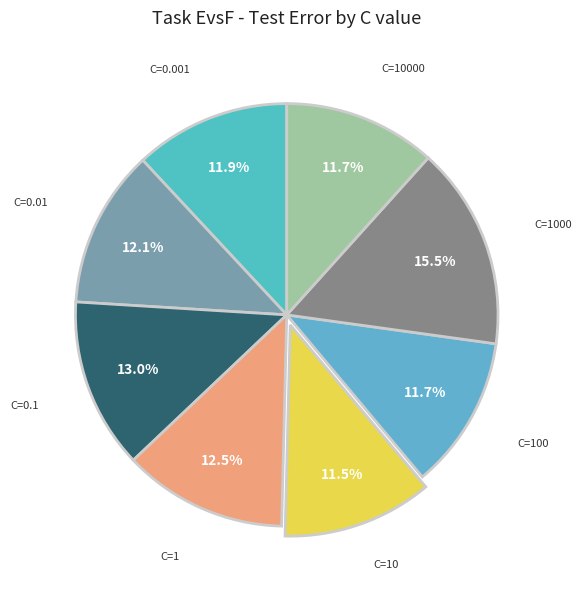

Combined, what portion of the pie is C=1 and C=10000?

24.2%